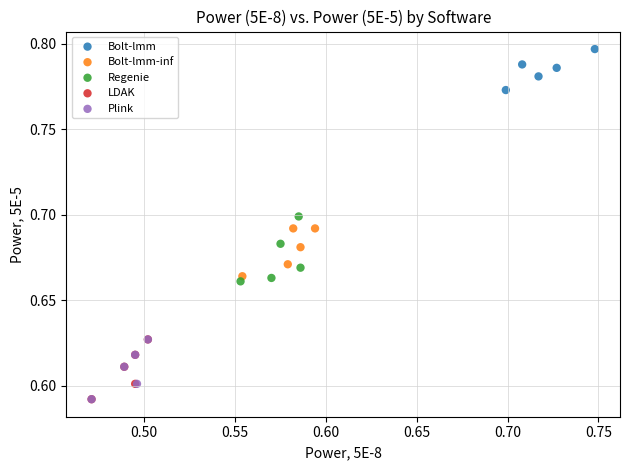

Which series has the widest spread of Y values?

Regenie